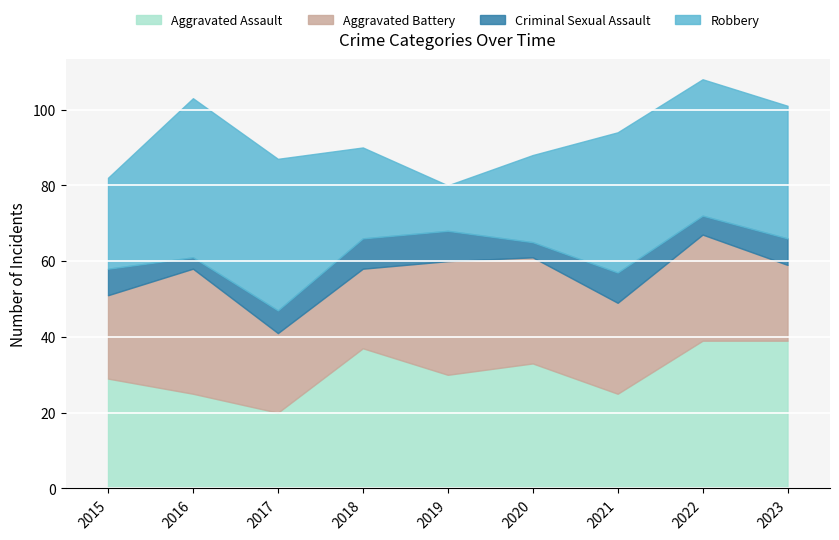

Between 2020 and 2017, which is larger?

2020